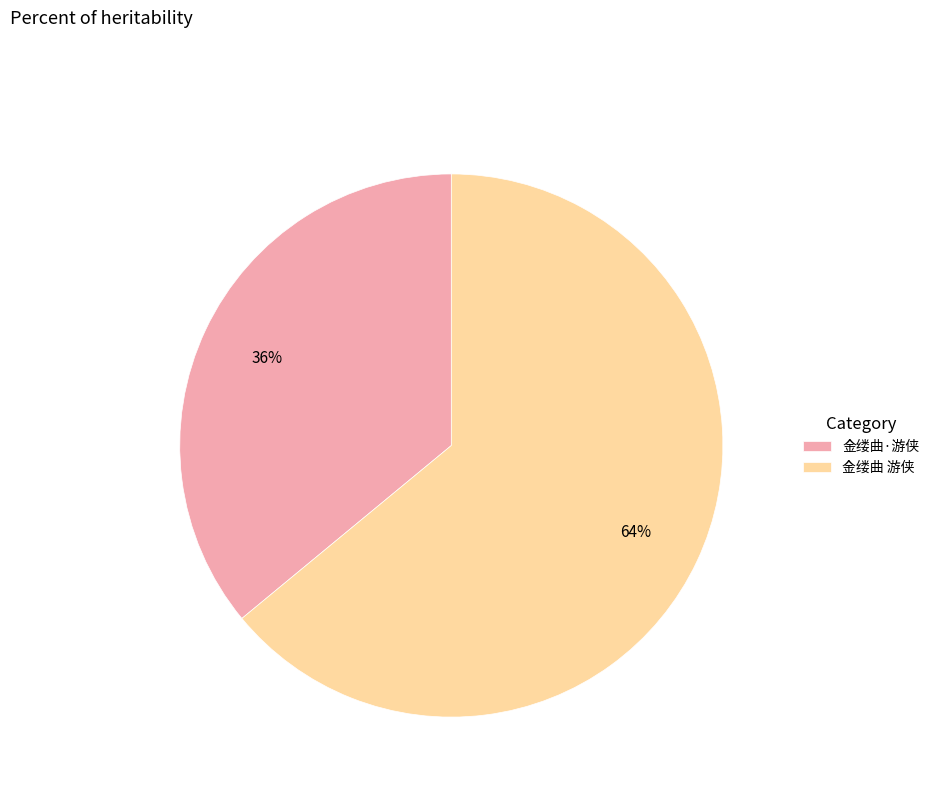

How many slices are in this pie chart?

2